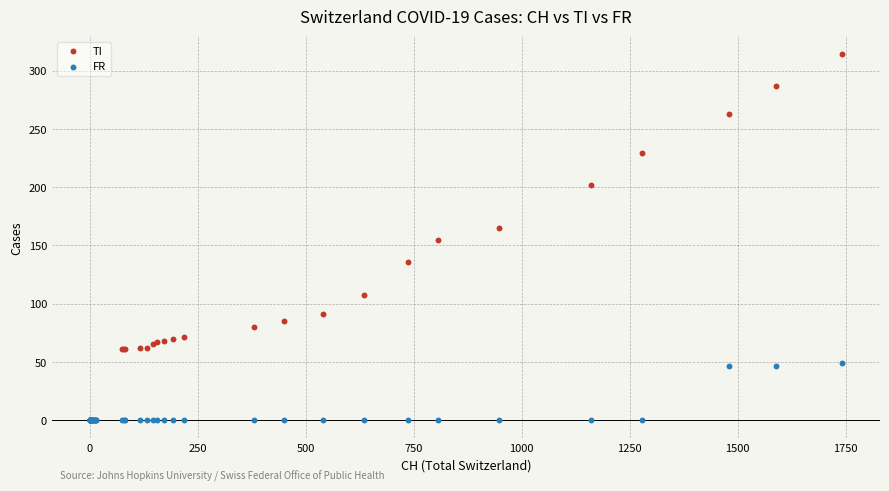

What are all the series names shown in the legend?

TI, FR